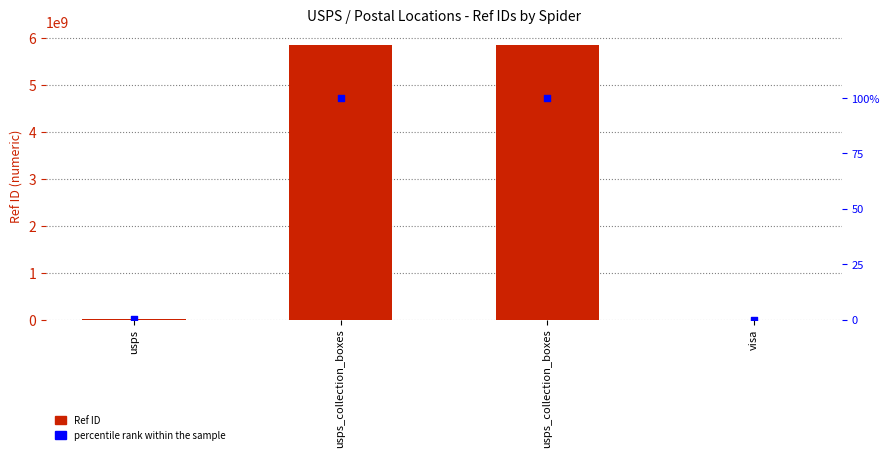

Which series contains the highest Y value?

Ref ID